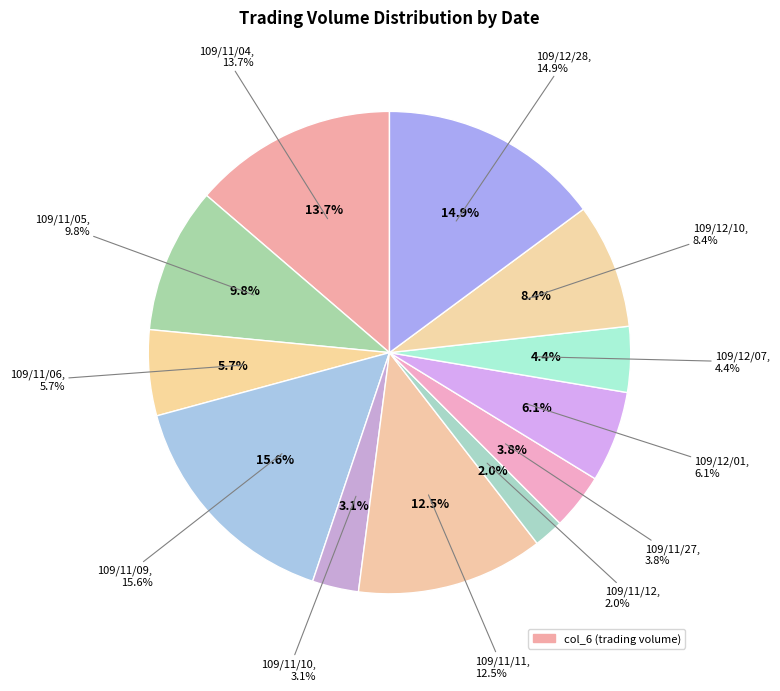

Is the sum of 109/12/10 and 109/11/05 greater than half?

No